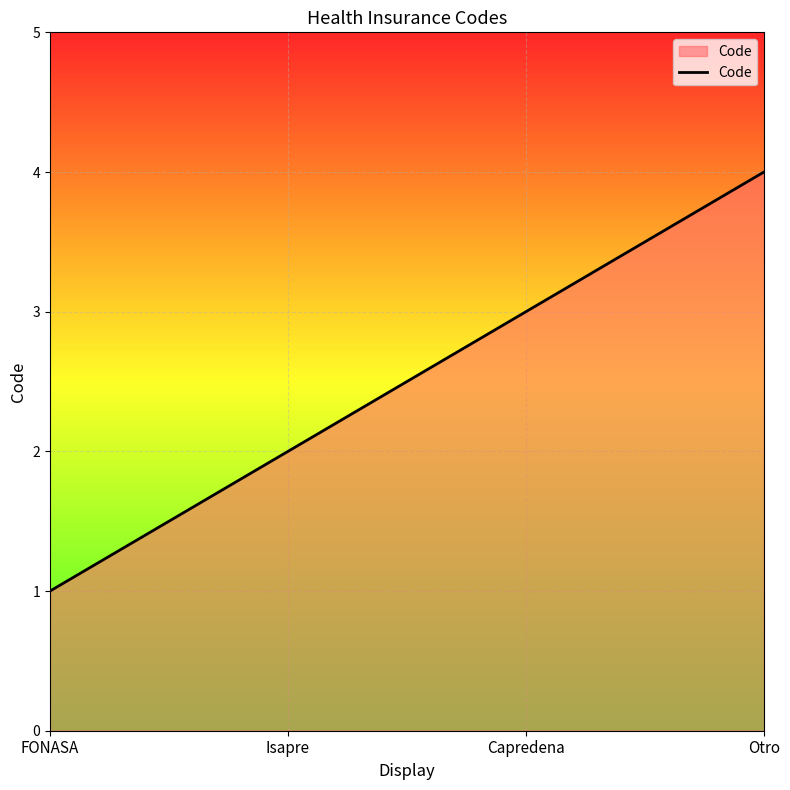

What position from the left is Isapre?

2